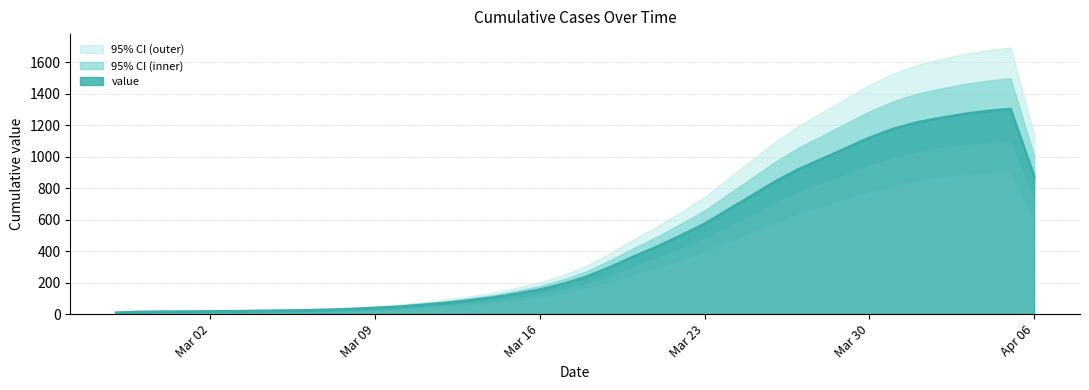

True or false: the data shows 572.6 at 2020-03-26.

False